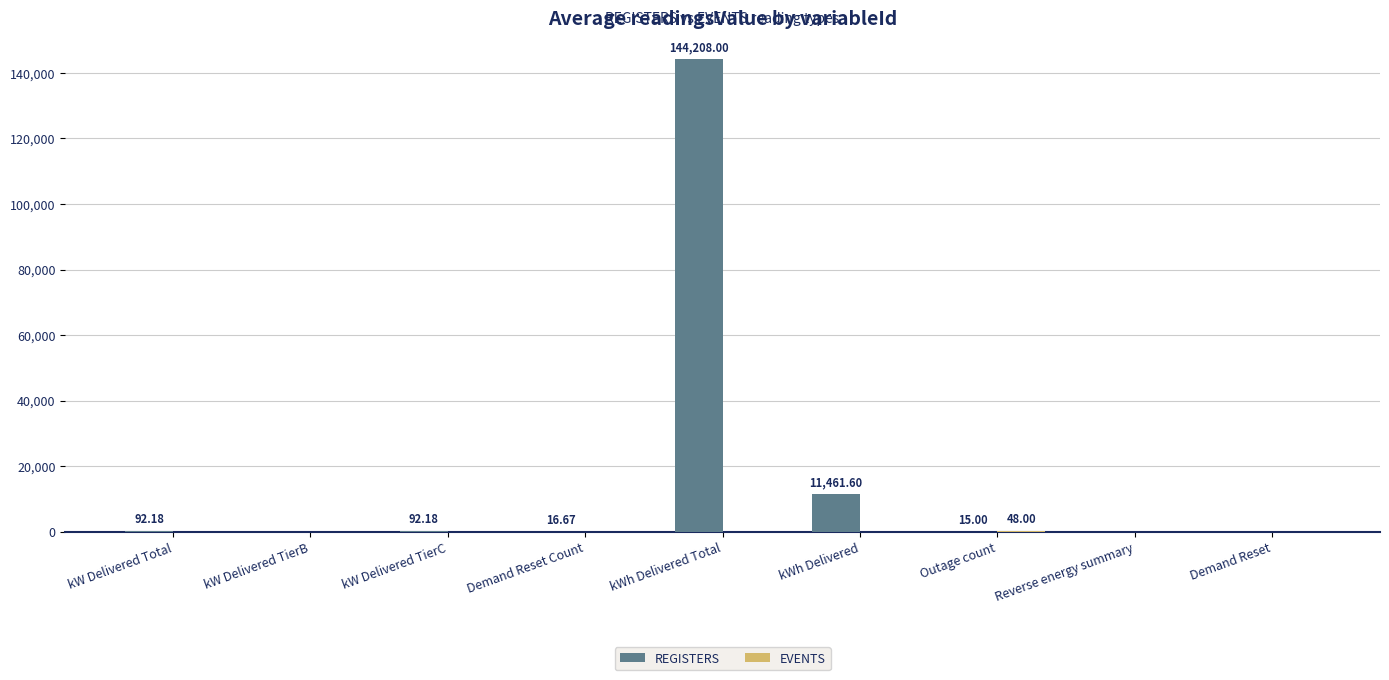

Which series has the largest total across all categories?

REGISTERS